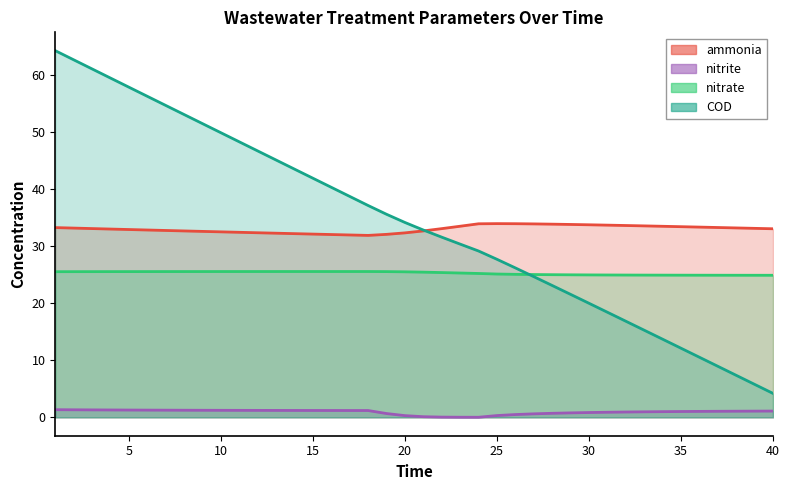

Rank the categories by nitrite value from lowest to highest.

24, 23, 22, 21, 20, 25, 26, 27, 19, 28, 29, 30, 31, 32, 33, 34, 35, 36, 37, 38, 39, 40, 18, 17, 16, 15, 14, 13, 12, 11, 10, 9, 8, 7, 6, 5, 4, 3, 2, 1